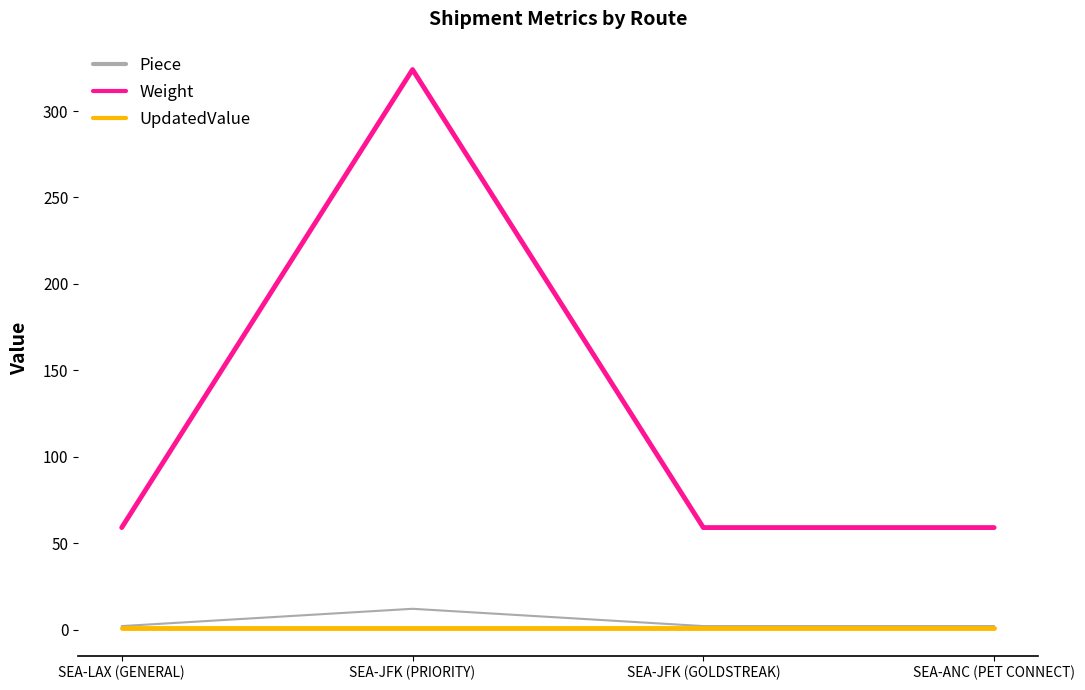

How many categories are shown in the chart?

4